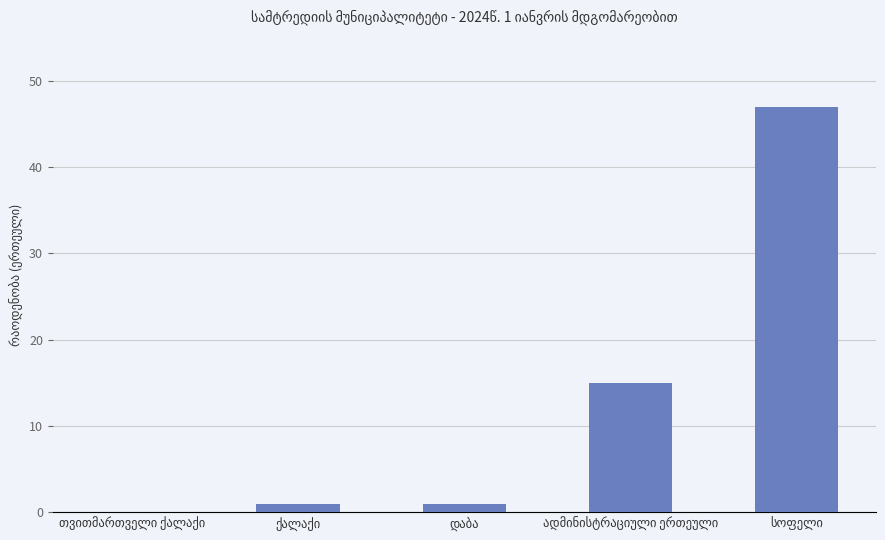

What is the sum of all values?

64